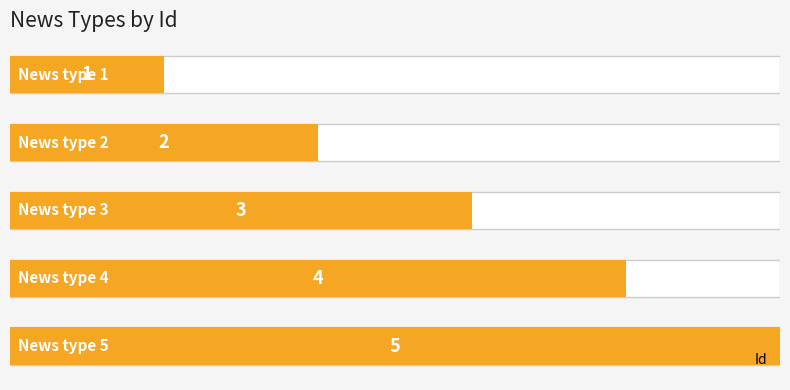

The value at 0 is 1. True or false?

True